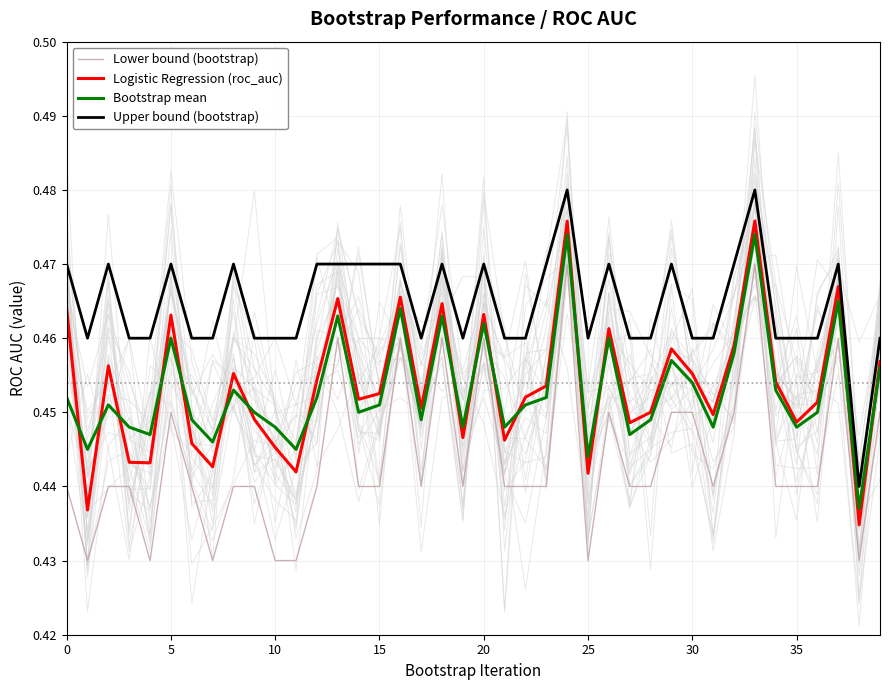

True or false: Lower bound (bootstrap) and Logistic Regression (roc_auc) cross at least once.

False